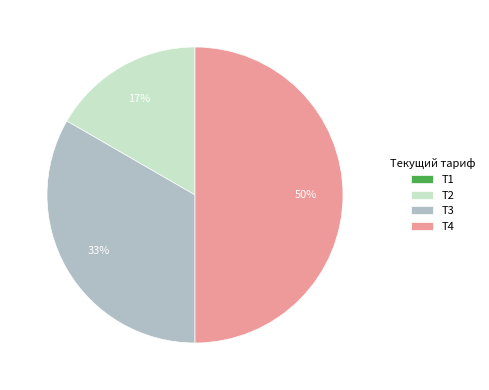

Do T3 and T4 together represent more than half of the pie?

Yes